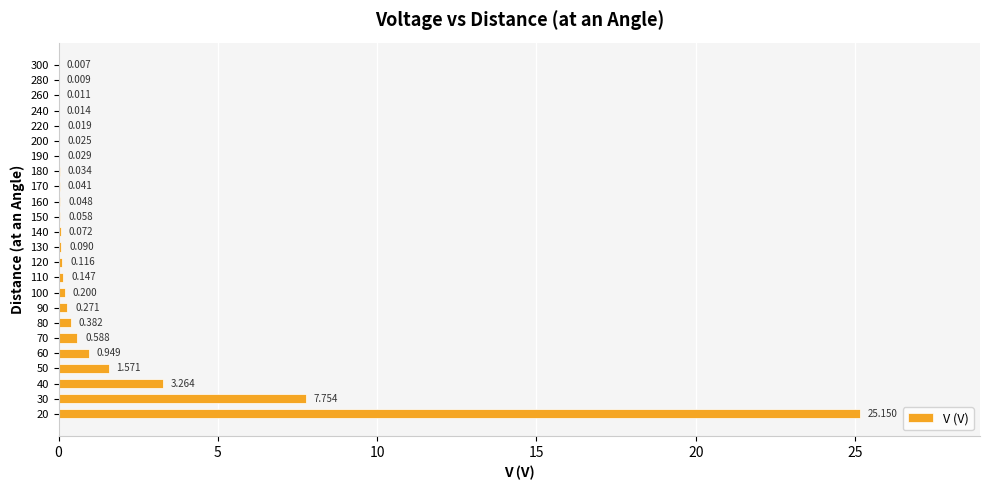

How many data points does each series have?

24